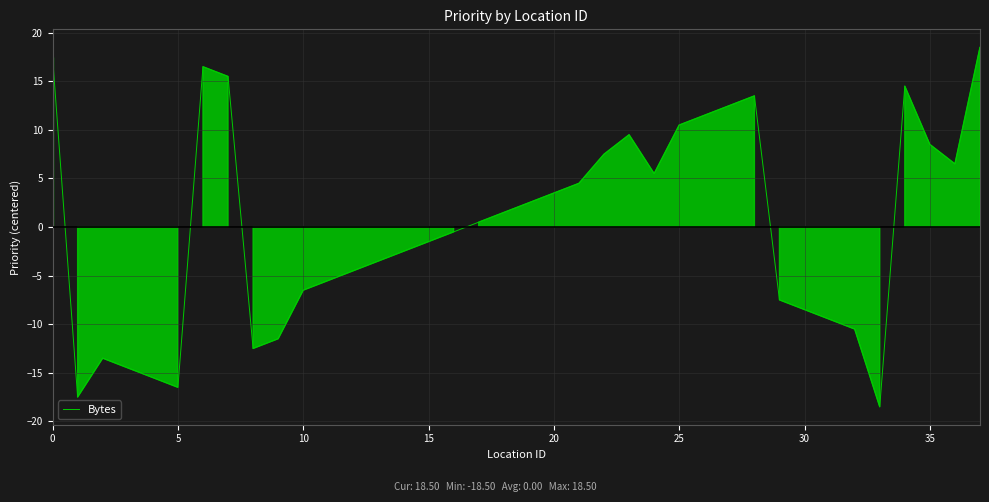

What is the difference between the maximum and minimum values?

37.0